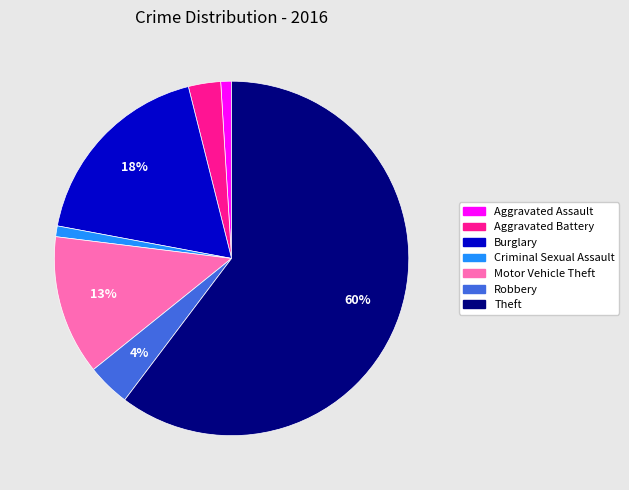

Does any single category account for the majority?

Yes